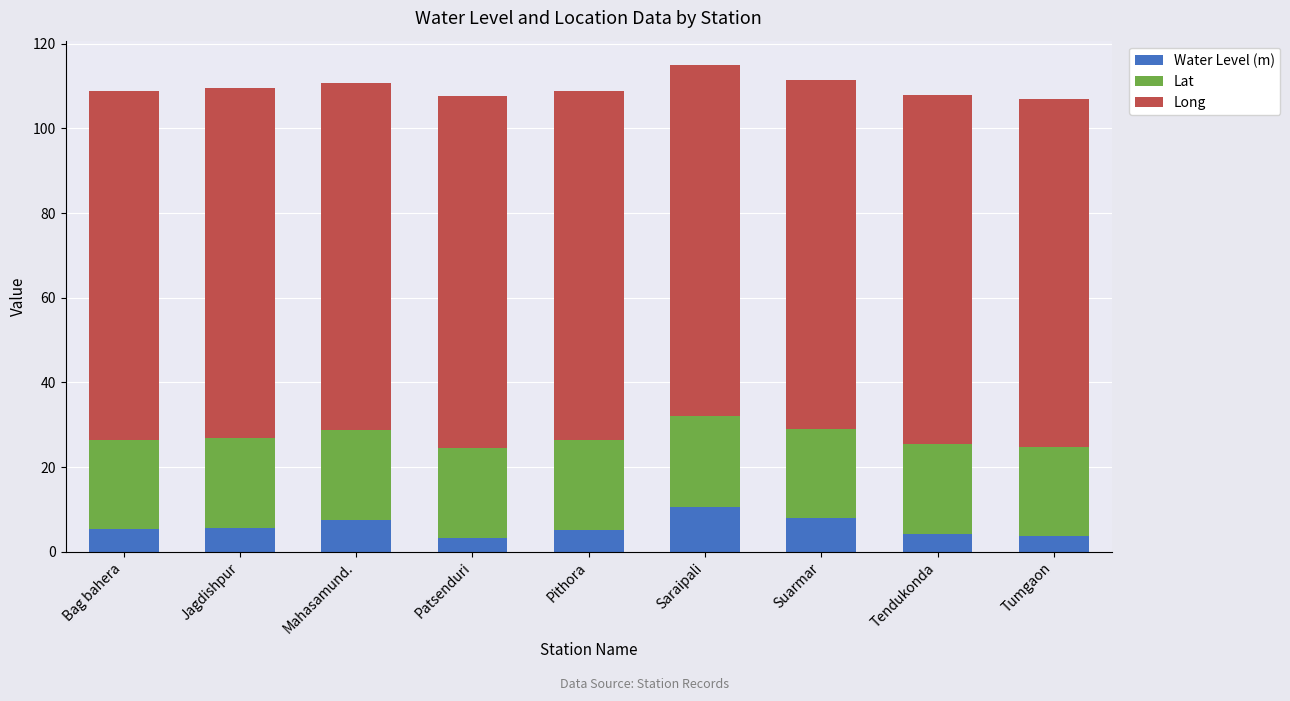

What is the difference between the Water Level (m) values at Suarmar and Tendukonda?

3.8